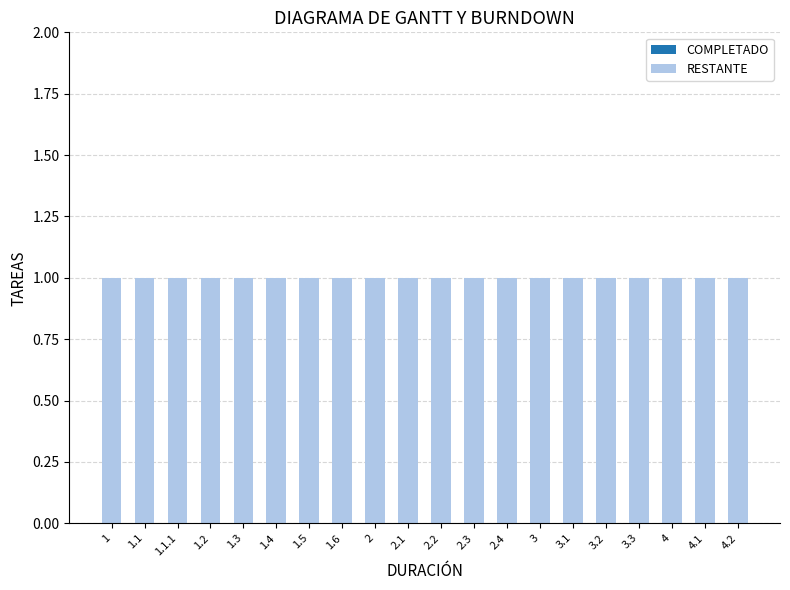

How many groups of bars are there?

20